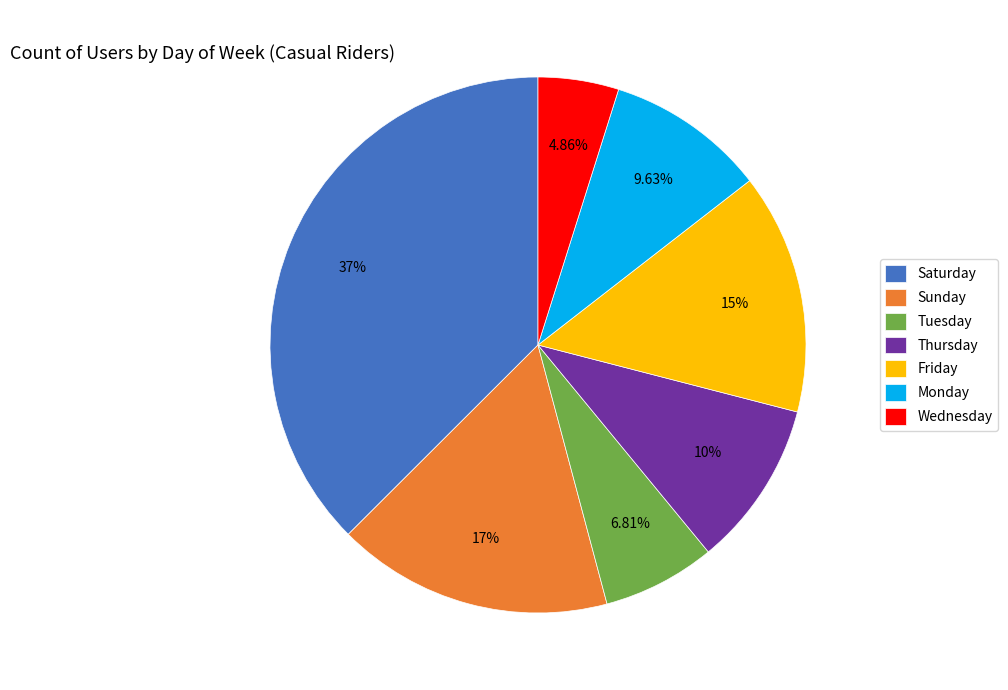

To the nearest percent, what is the difference between the Monday and Friday slice percentages?

5%